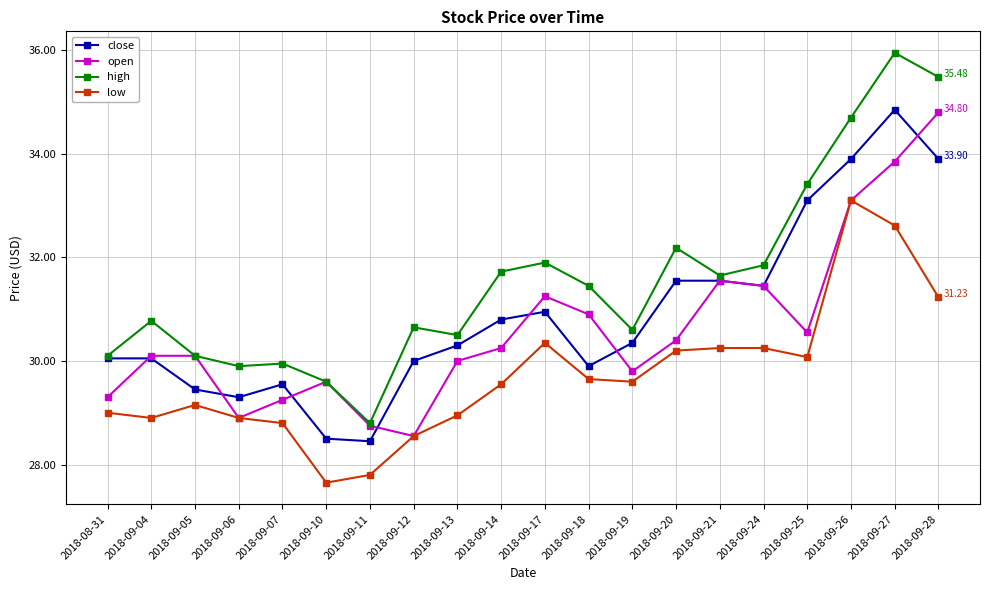

What is the spread (max minus min) of values at 2018-09-13?

1.5